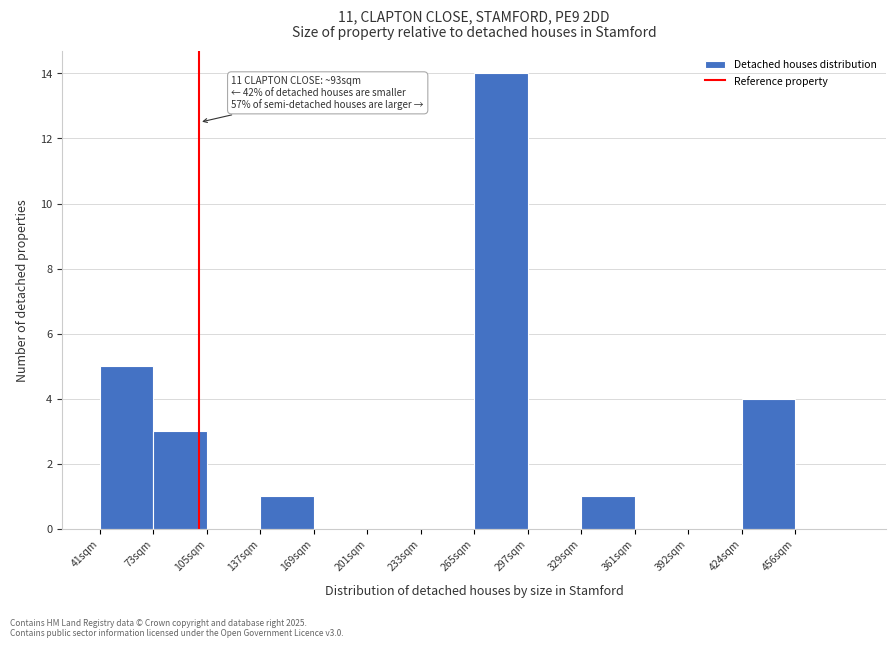

Reading left to right, extract all data points from this chart.

41sqm=5	73sqm=3	105sqm=0	137sqm=1	169sqm=0	201sqm=0	233sqm=0	265sqm=14	297sqm=0	329sqm=1	361sqm=0	392sqm=0	424sqm=4	456sqm=0